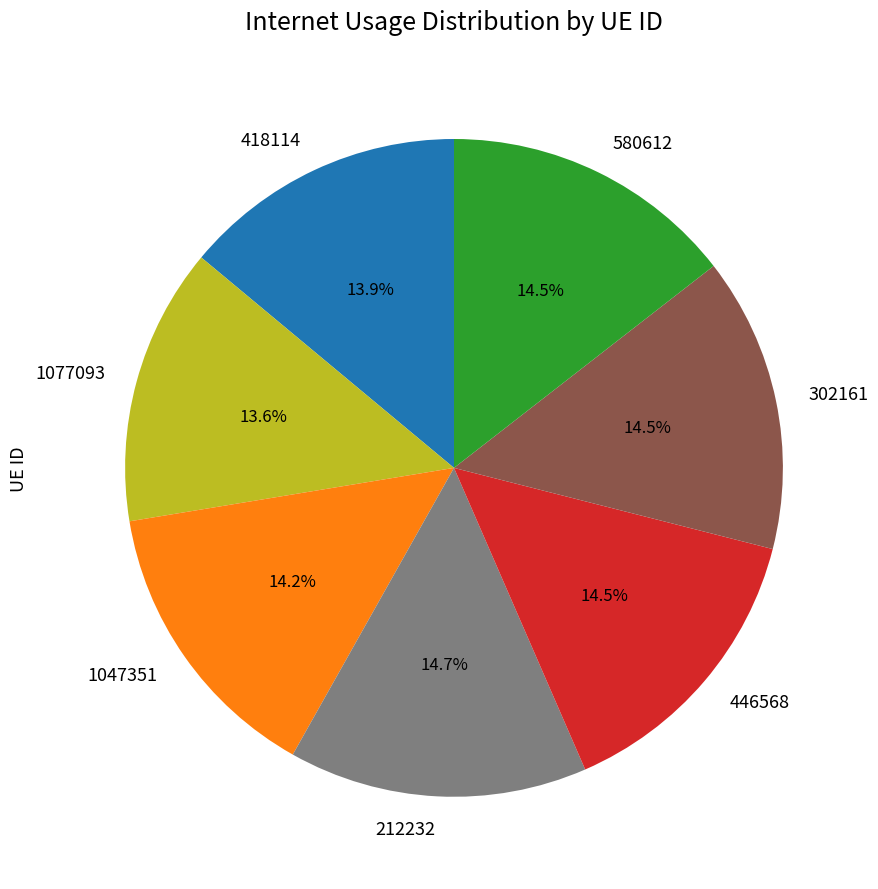

Is there a majority slice in this chart?

No